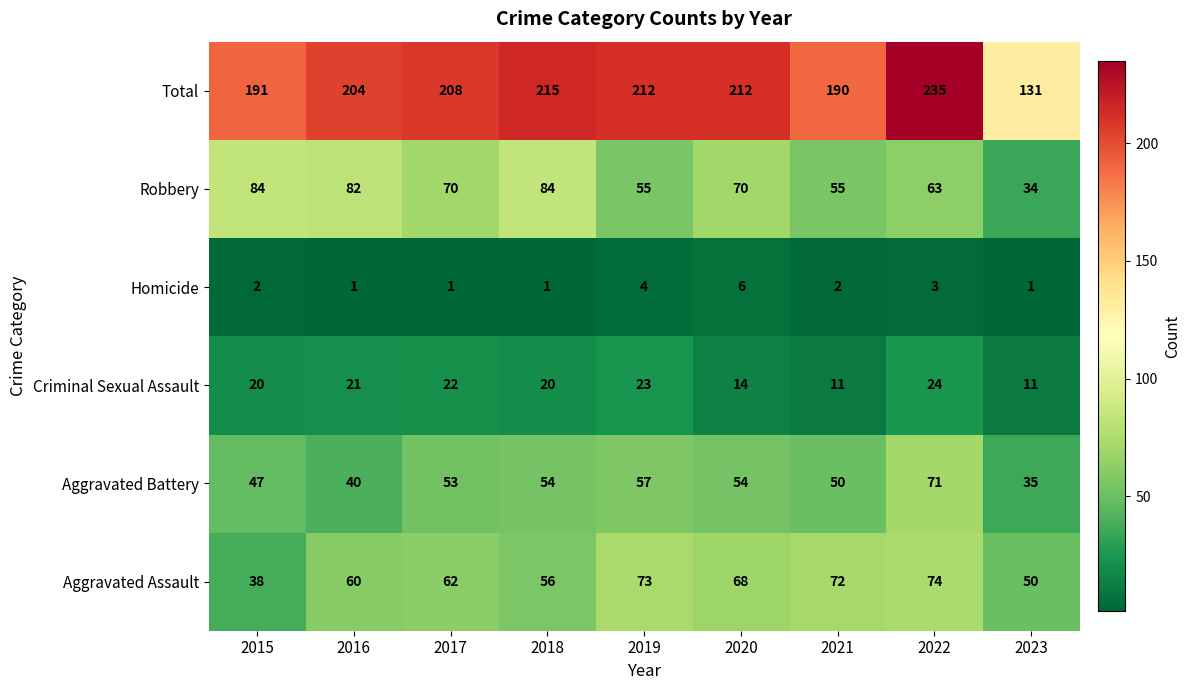

What is the sum of all Aggravated Battery values?

461